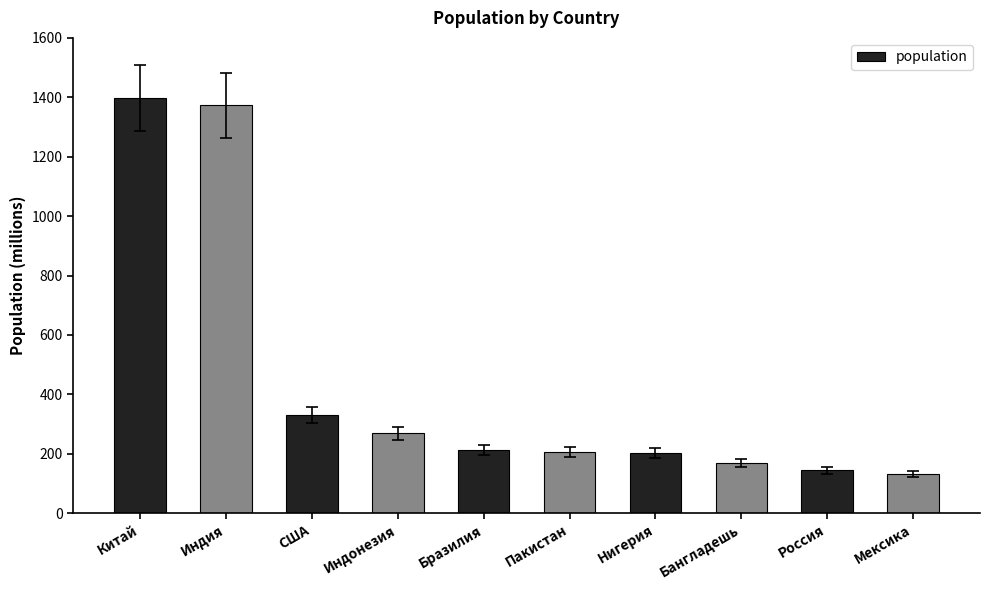

What is the value of the 9th bar from the left?

145